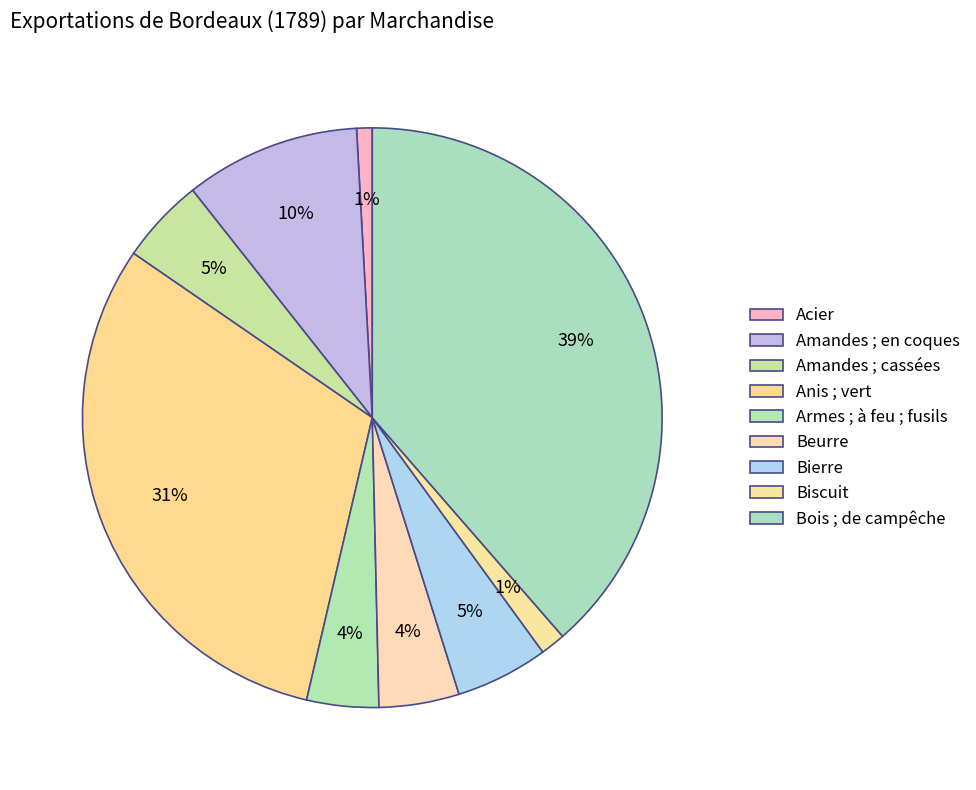

Count the number of slices in the pie.

9